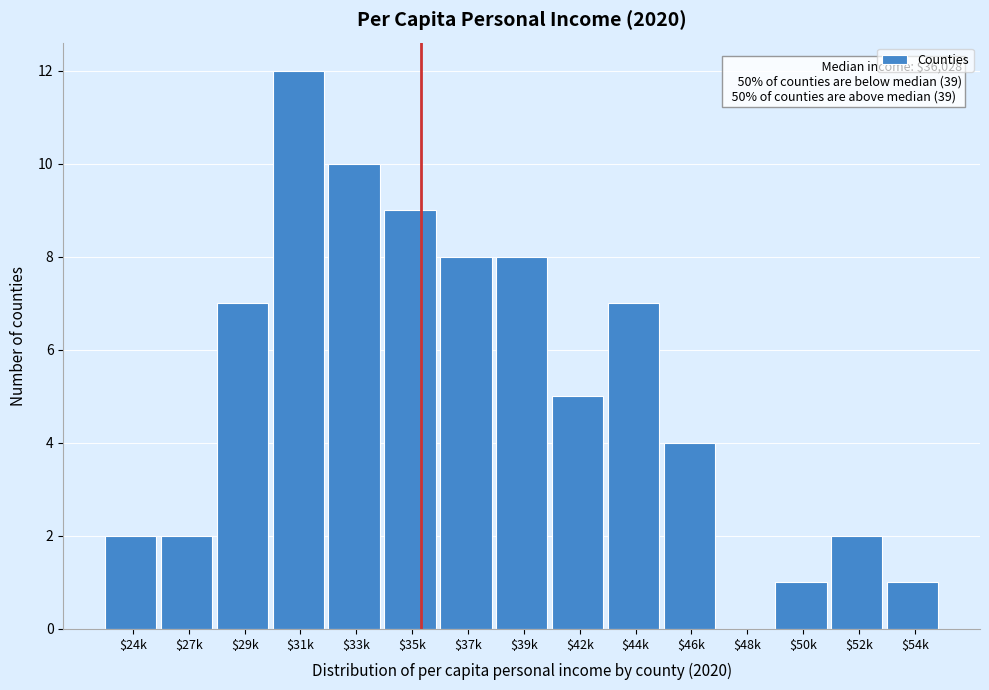

The value at $44k is 10. True or false?

False